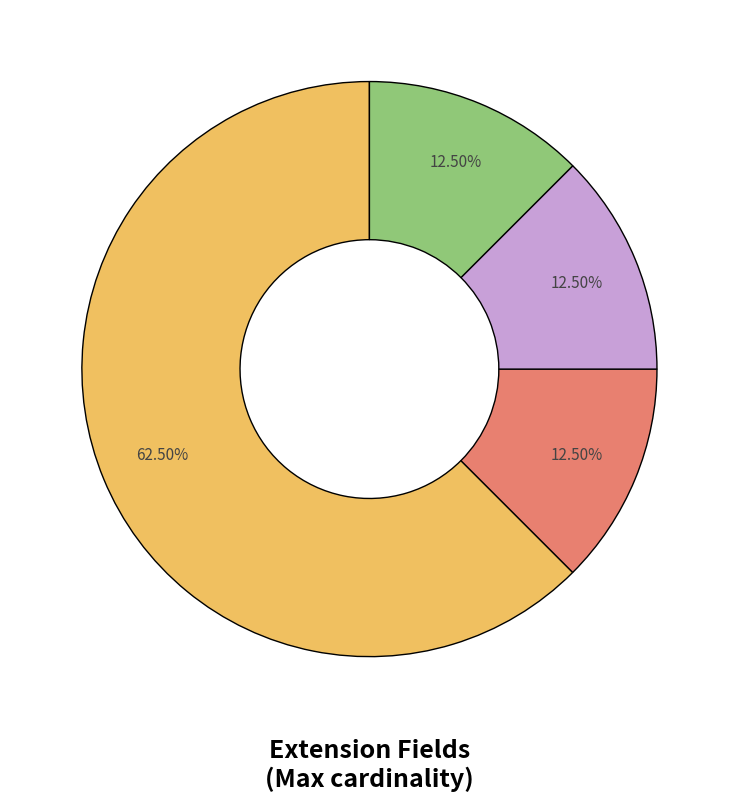

Does any single category account for the majority?

Yes